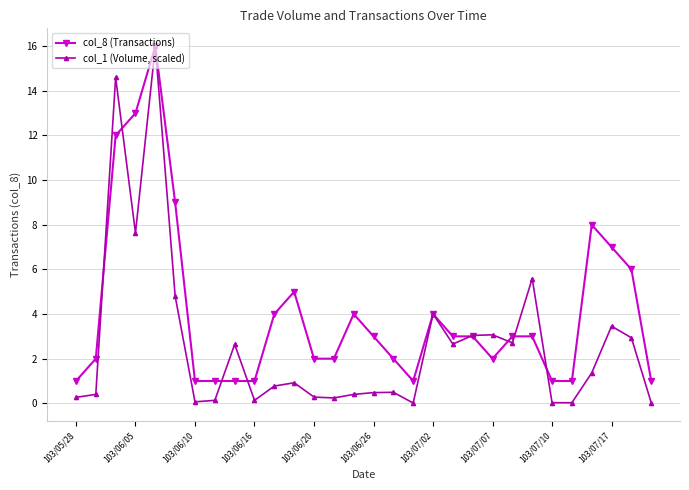

True or false: col_8 (Transactions) and col_1 (Volume, scaled) intersect in this chart.

True